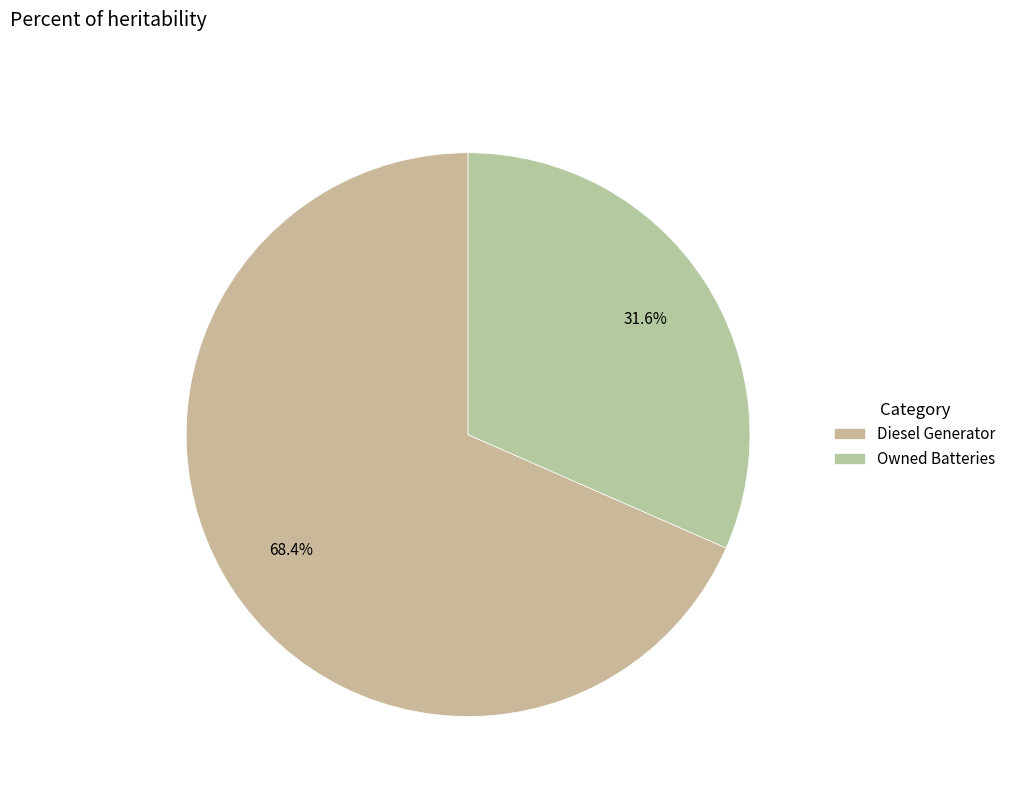

What is the majority slice?

Diesel Generator